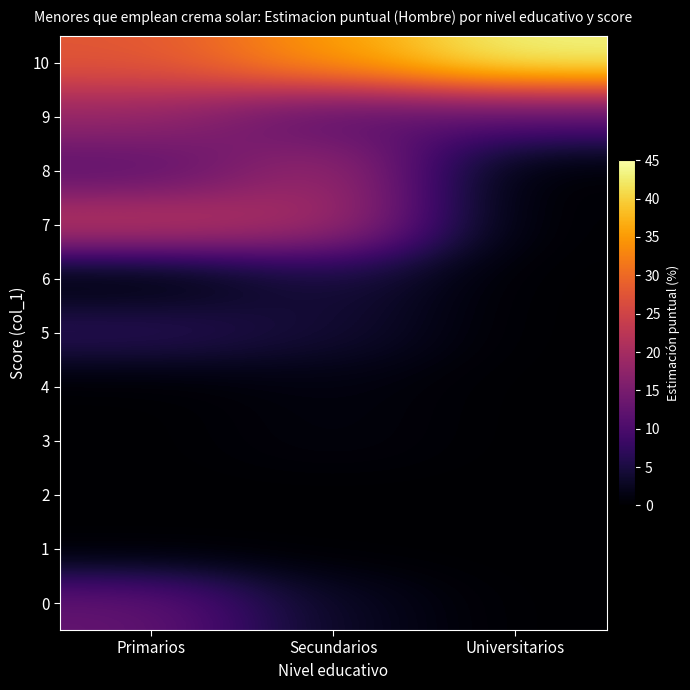

What is the sum of all Universitarios values?

55.1